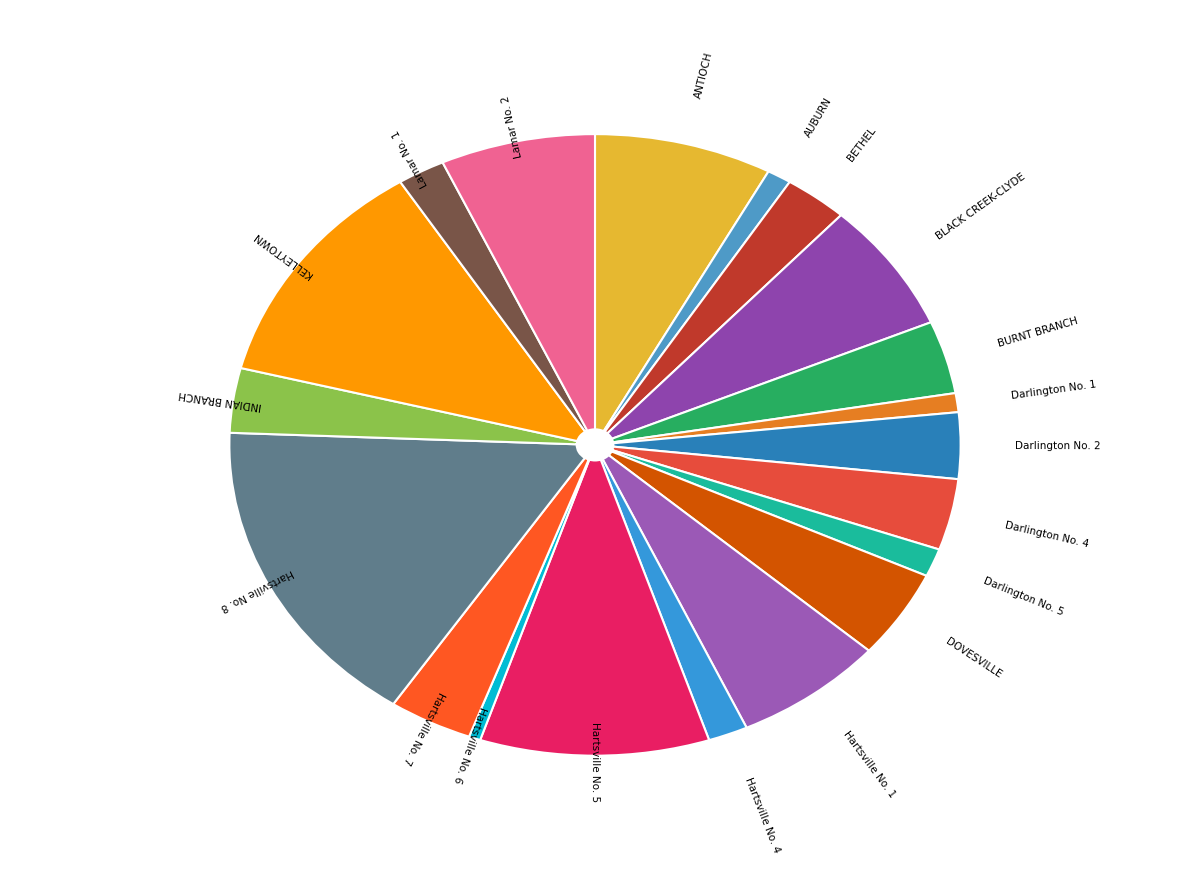

How many slices are in this pie chart?

20